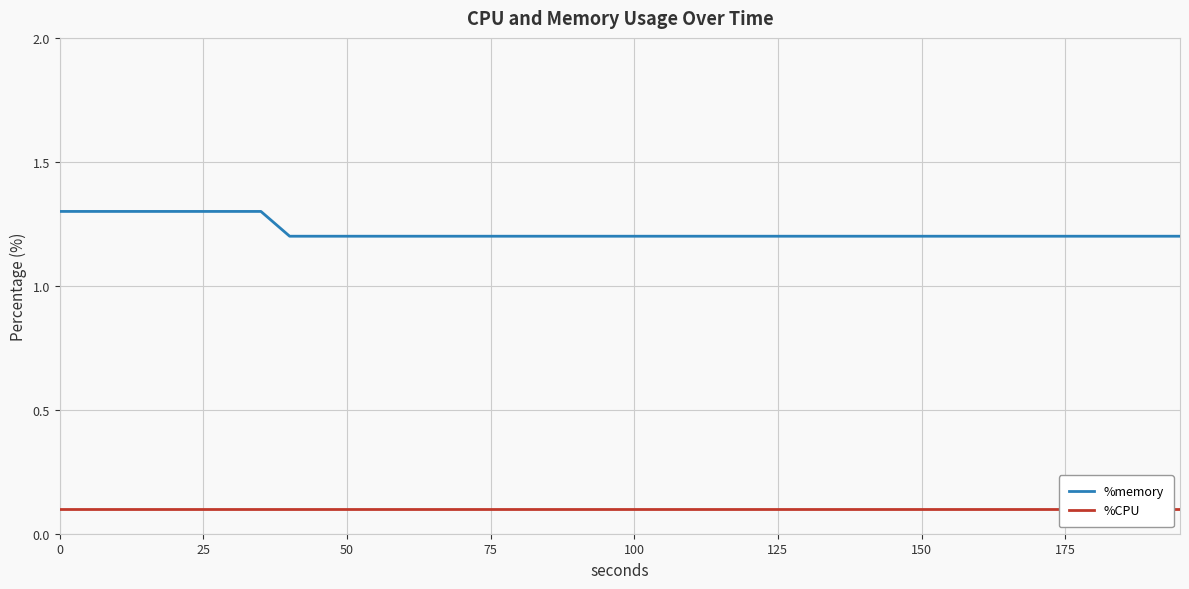

What is the sum of all %CPU values?

4.0